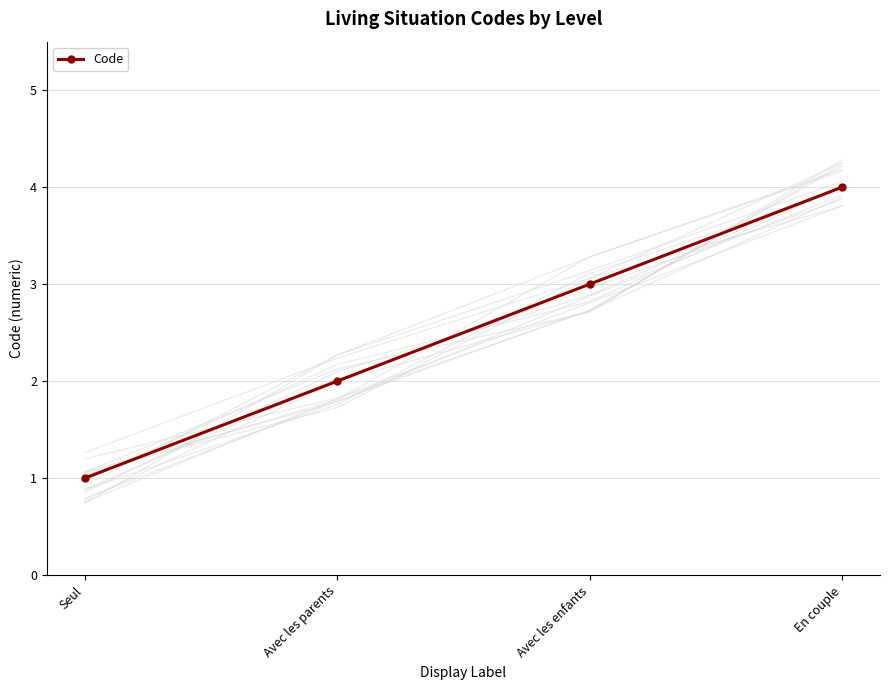

The value at En couple is 5. True or false?

False